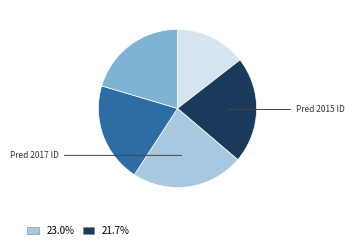

Does any single category account for the majority?

No